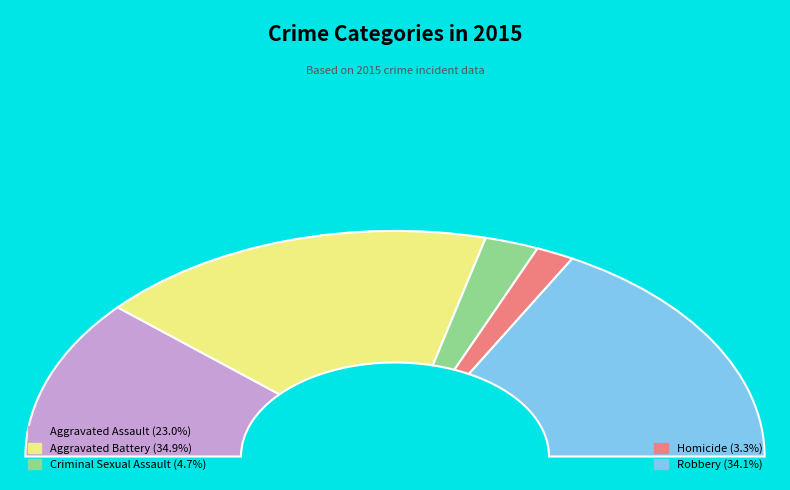

What is the change in value from Aggravated Battery to Homicide?

-114